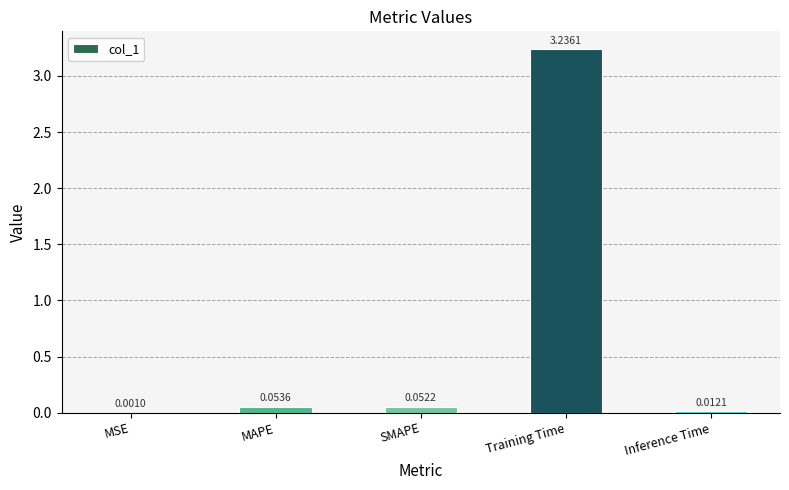

Where is the data nearest to the value 1?

MAPE